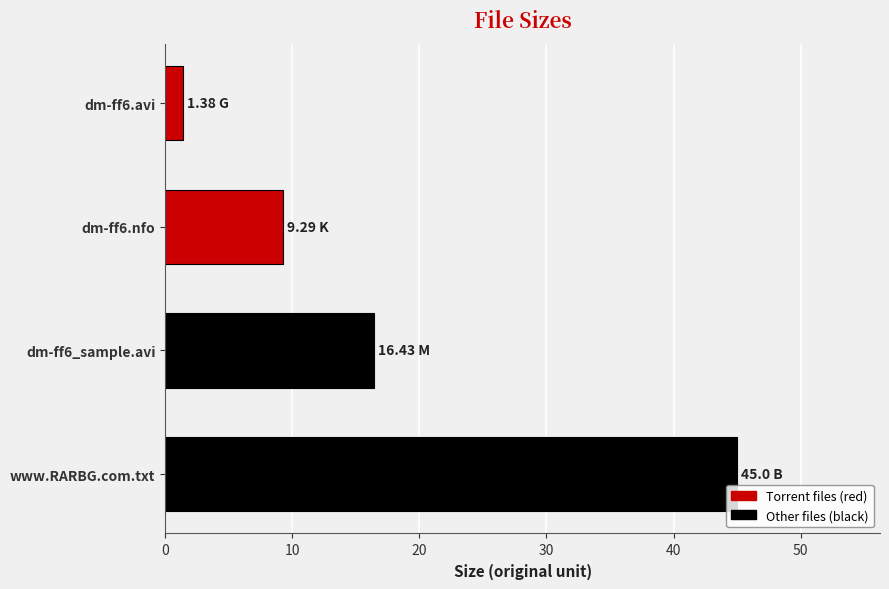

What is the difference between the maximum and minimum values?

43.6